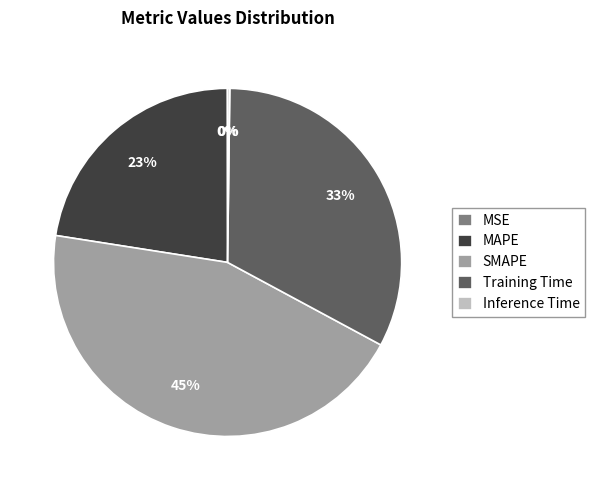

Which slice is the largest?

SMAPE